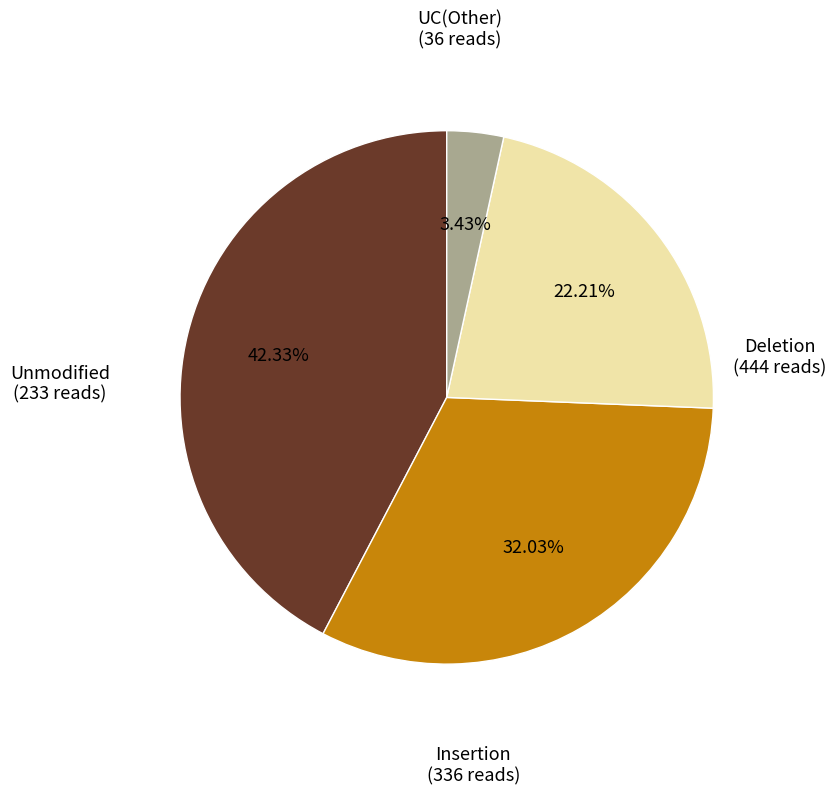

Is there a majority slice in this chart?

No